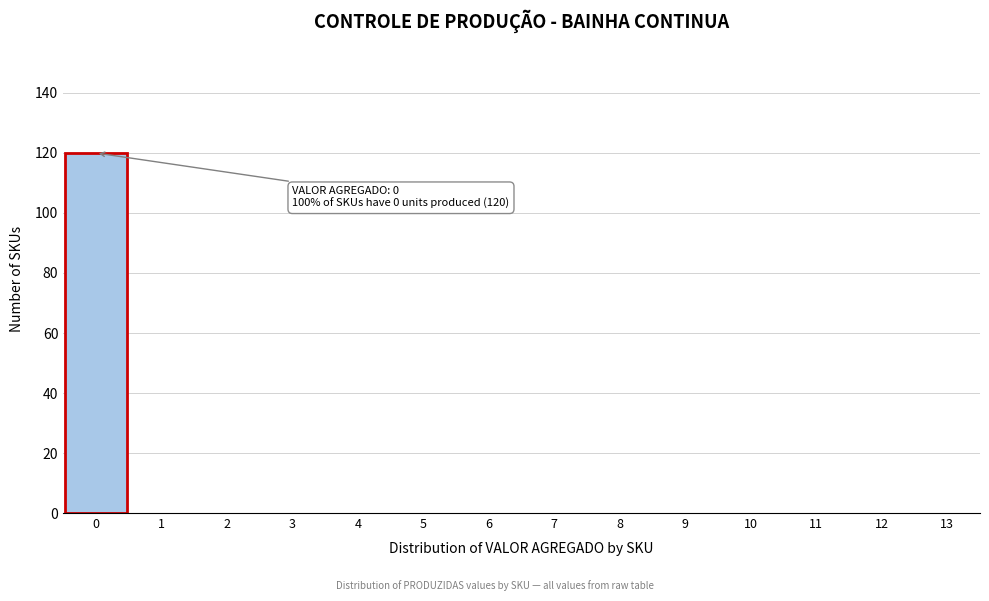

Reading left to right, list all the values displayed in this chart.

0=120	1=0	2=0	3=0	4=0	5=0	6=0	7=0	8=0	9=0	10=0	11=0	12=0	13=0